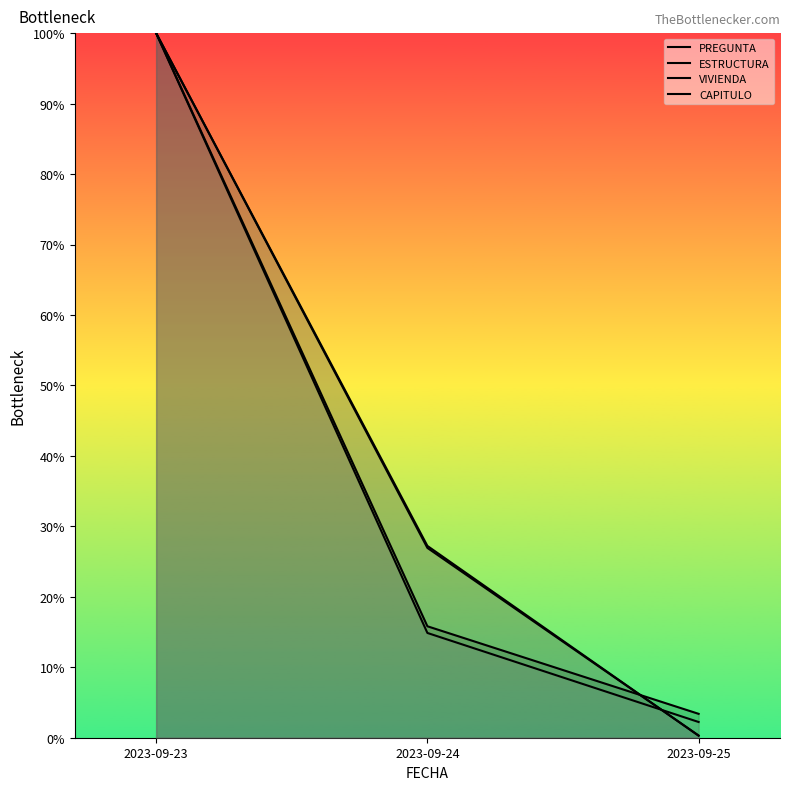

What are all the series names shown in the legend?

PREGUNTA, ESTRUCTURA, VIVIENDA, CAPITULO